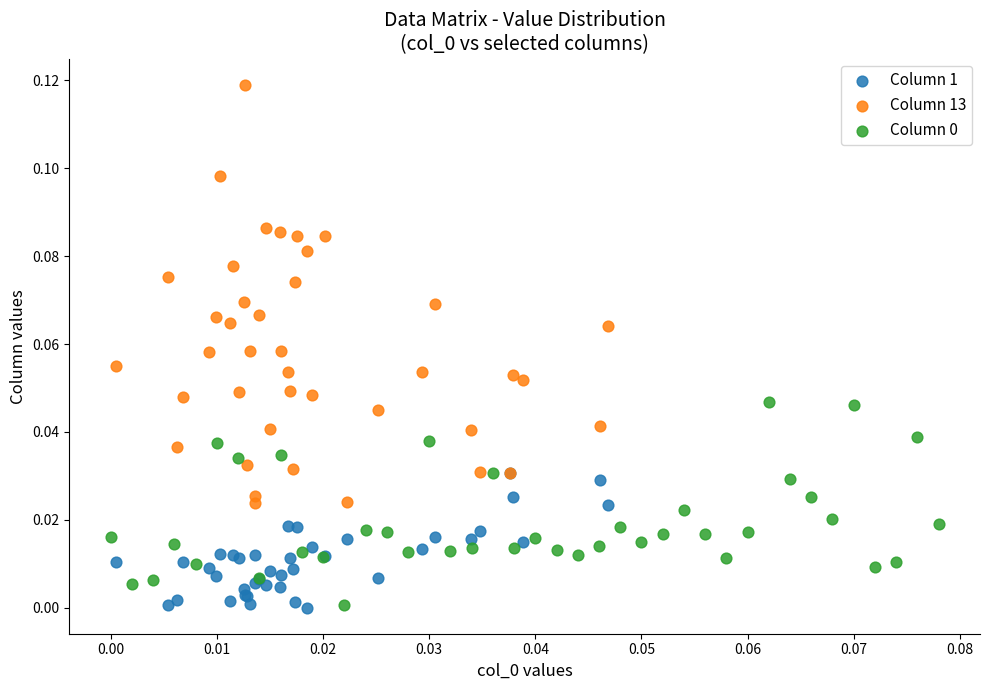

Which series contains the highest Y value?

Column 13